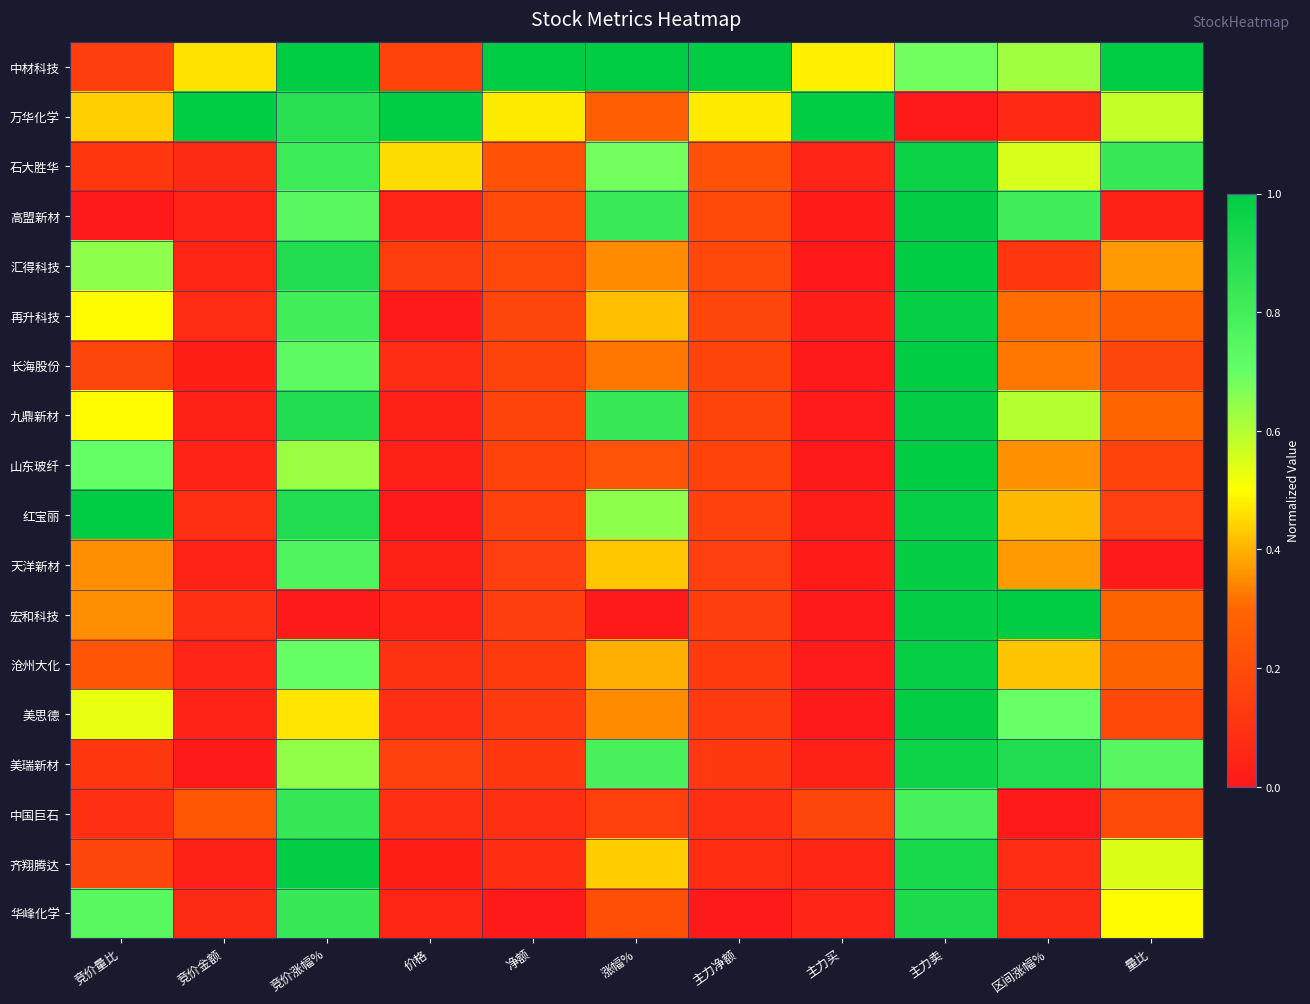

What is the maximum value shown in the chart?

1.0